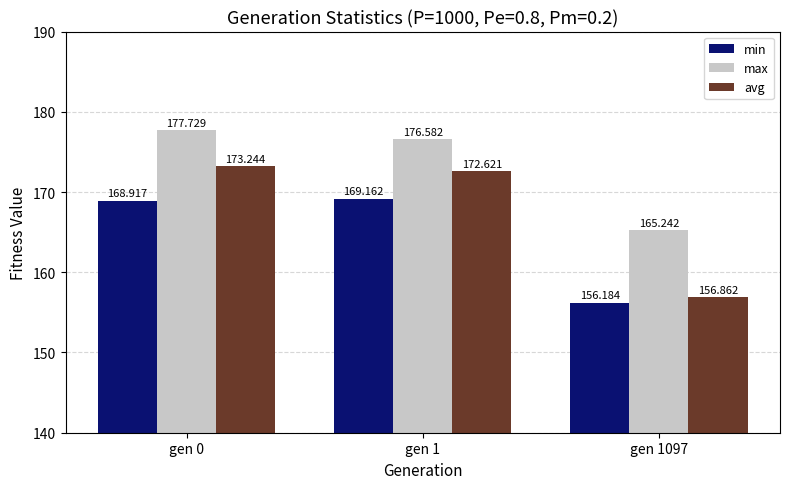

What is the average value of the avg series?

167.6